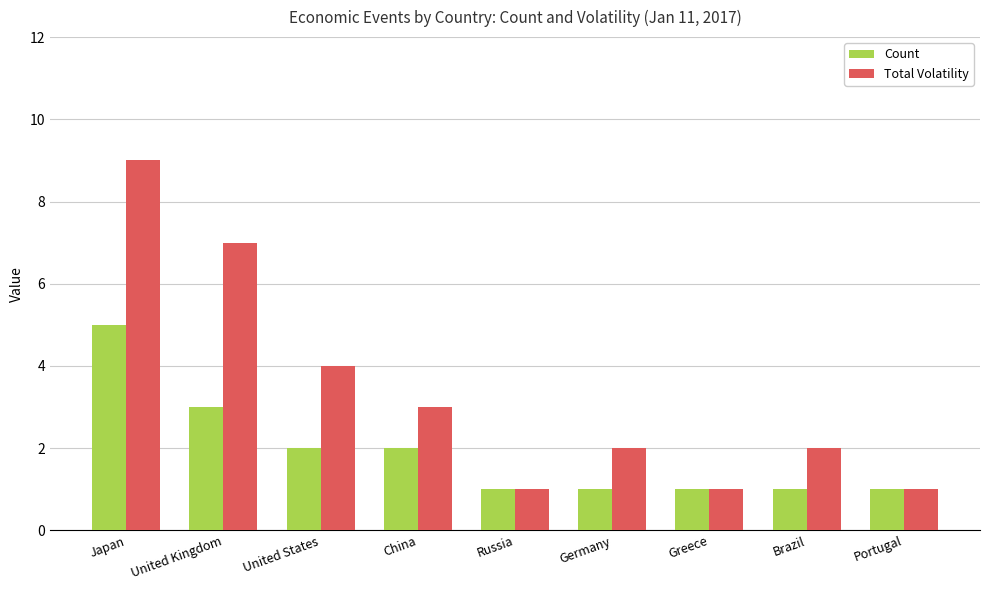

List the series in order of their peak value, lowest first.

Count, Total Volatility